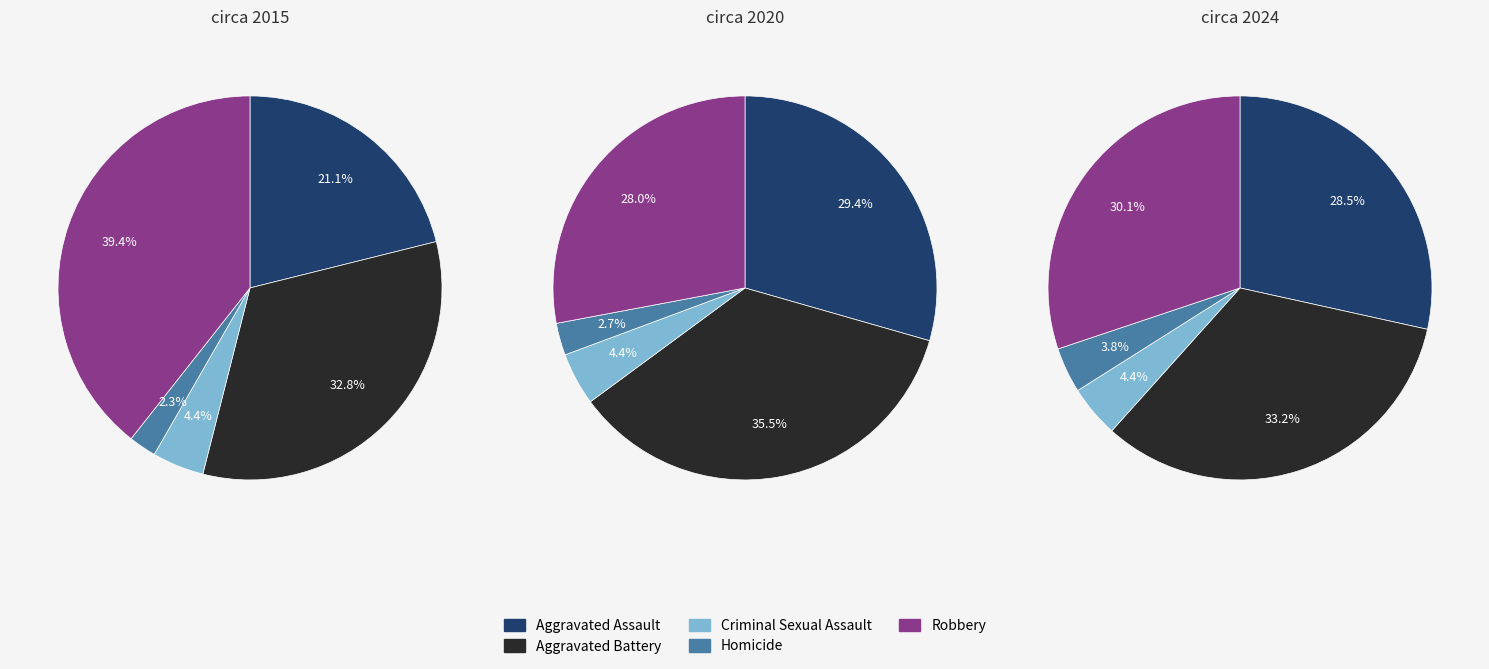

How many segments does this pie chart have?

5